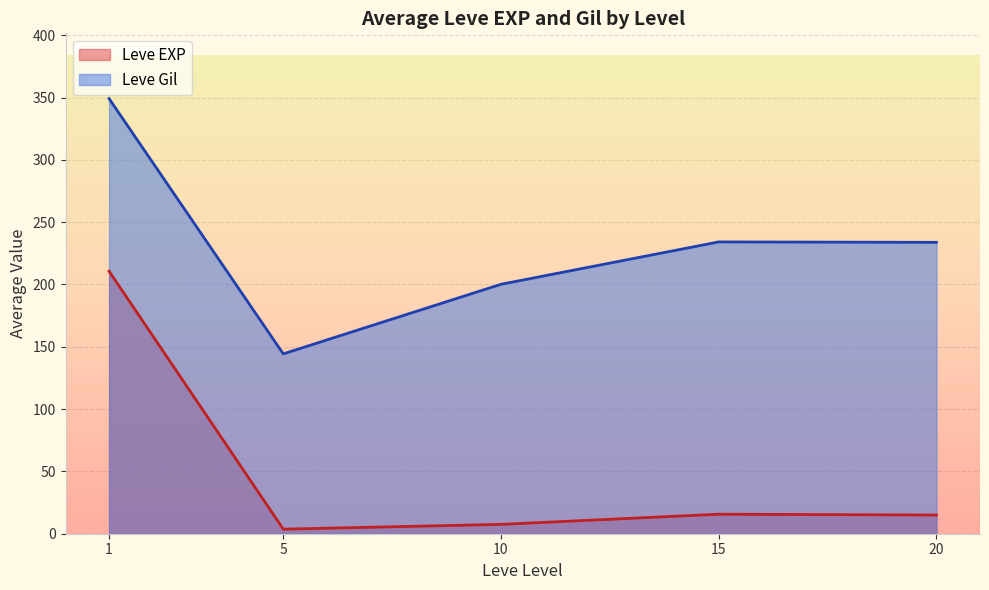

Is it true that Leve EXP equals 2 at 5?

True